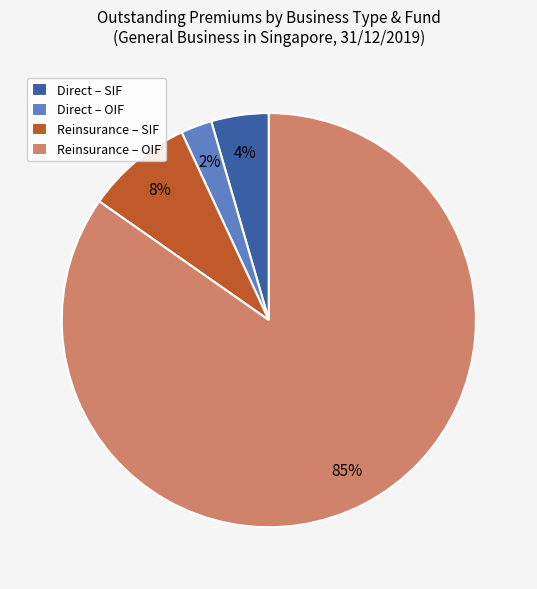

Rank the categories by value from lowest to highest.

Direct – OIF, Direct – SIF, Reinsurance – SIF, Reinsurance – OIF